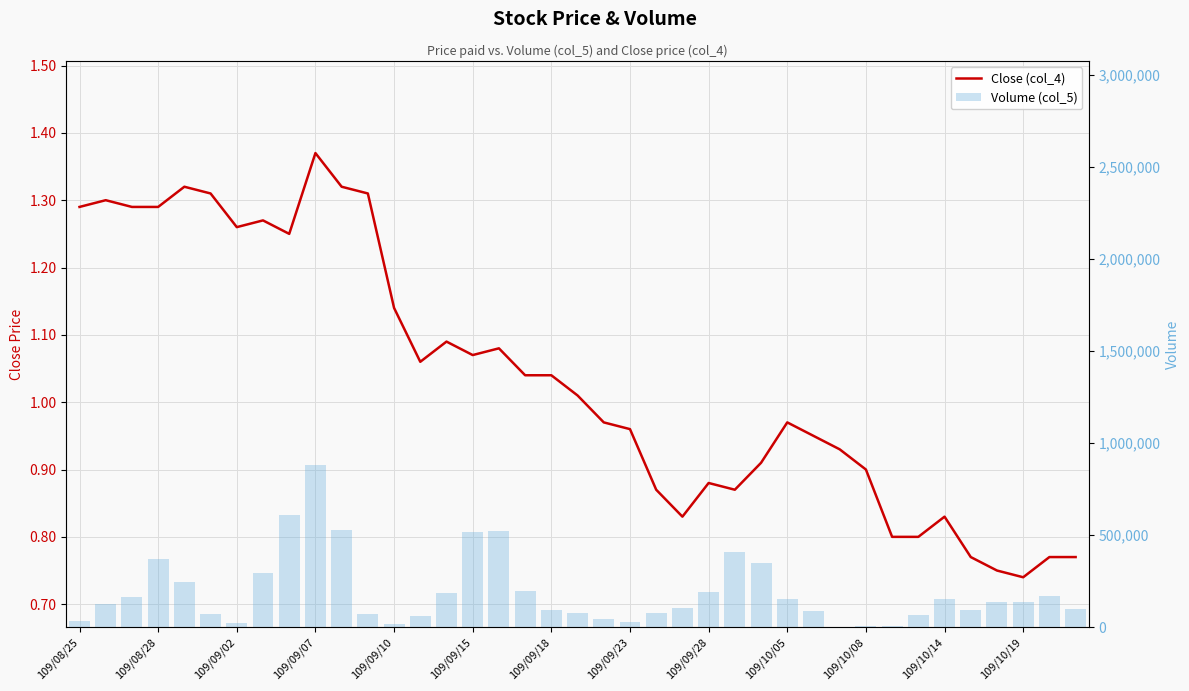

How many values in the Volume (col_5) series exceed 128000?

19